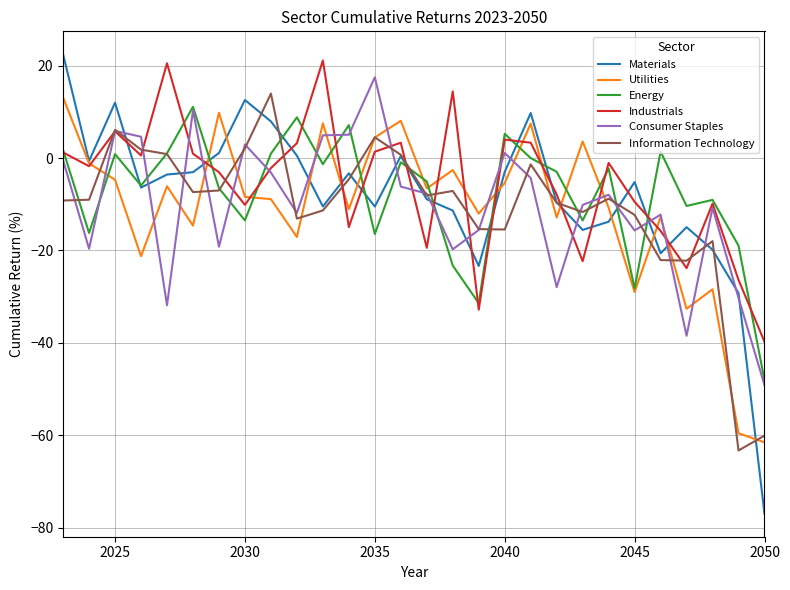

What is the lowest value of the Industrials series?

-39.8